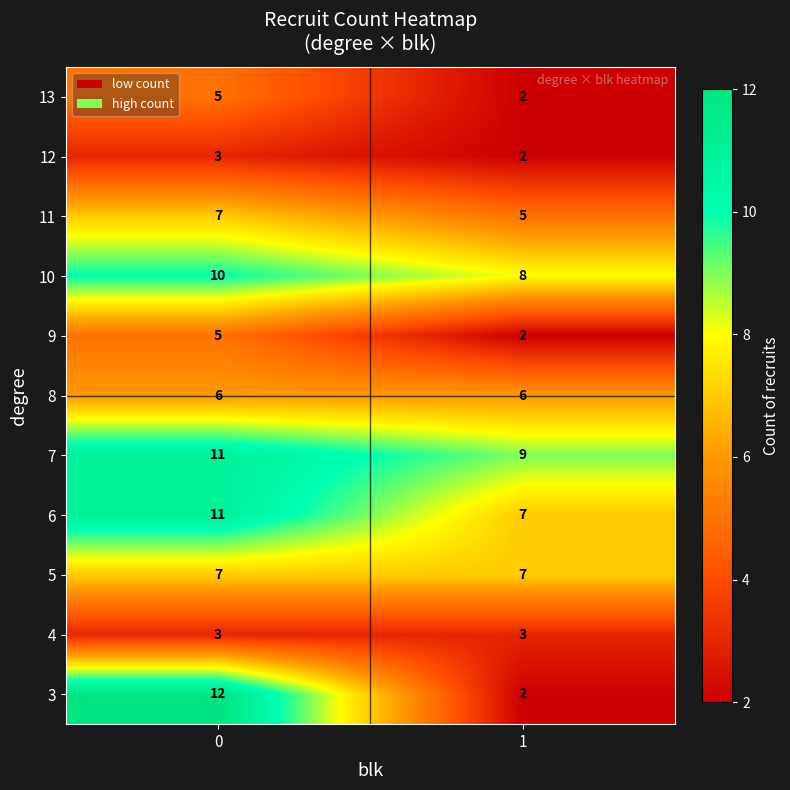

What is the difference between the maximum and minimum values in the 6 series?

4